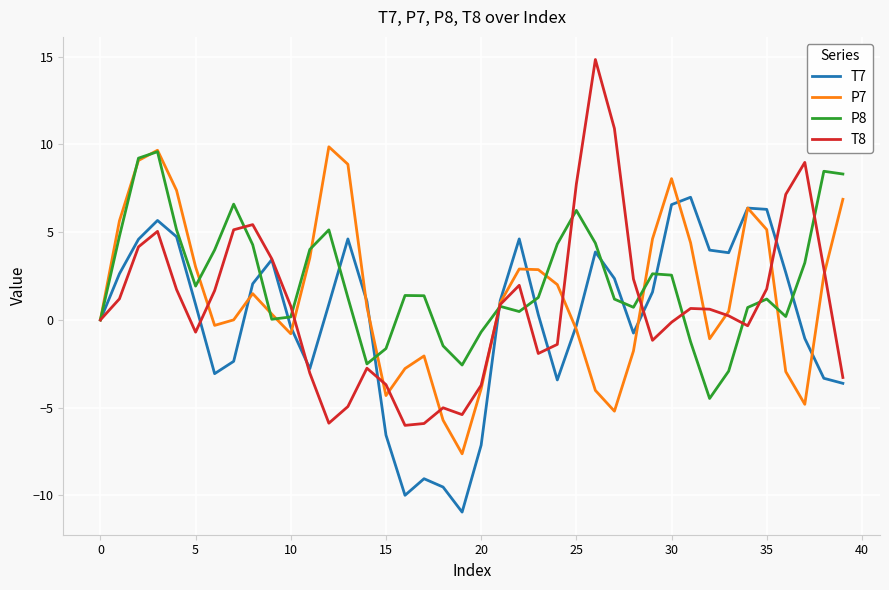

Does the chart display data point markers on the line(s)?

No